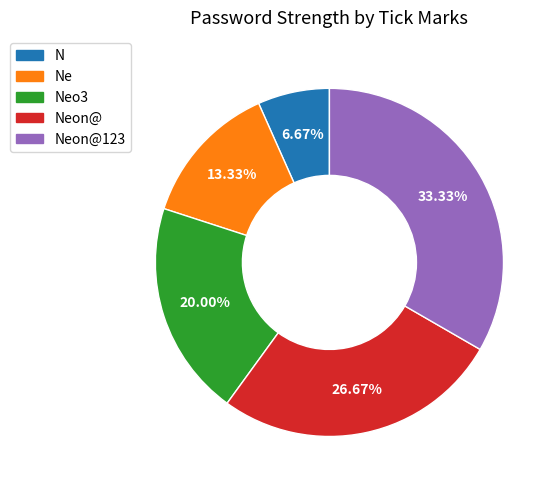

Is there a majority slice in this chart?

No